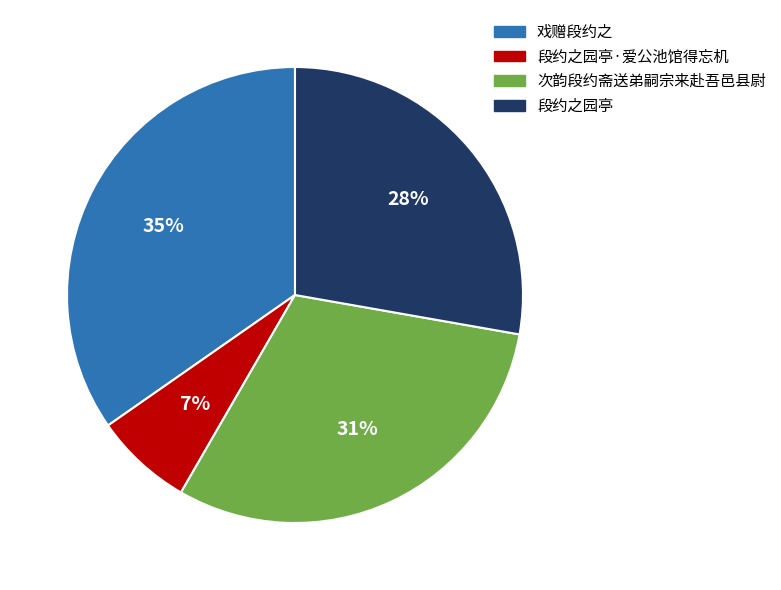

To the nearest percent, what is the difference between the largest and smallest slice percentages?

28%